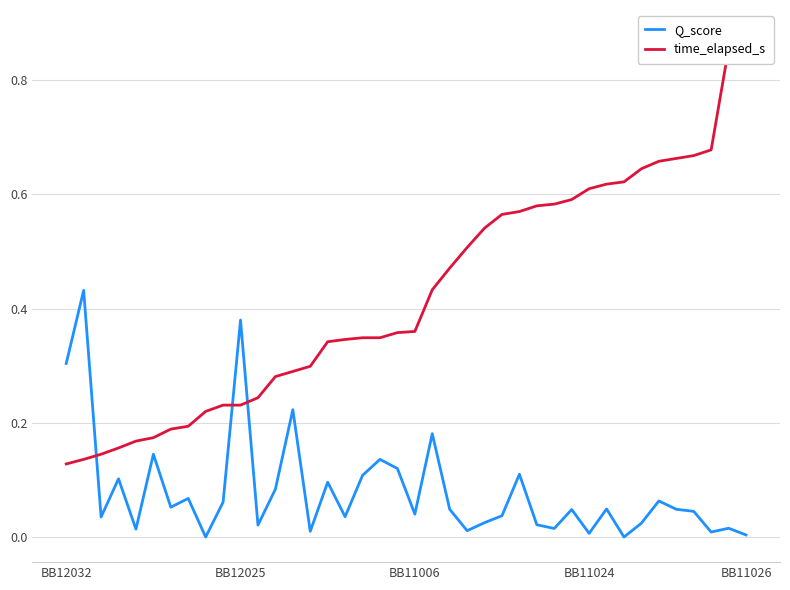

Which series ends up on top after the final intersection of Q_score and time_elapsed_s?

time_elapsed_s